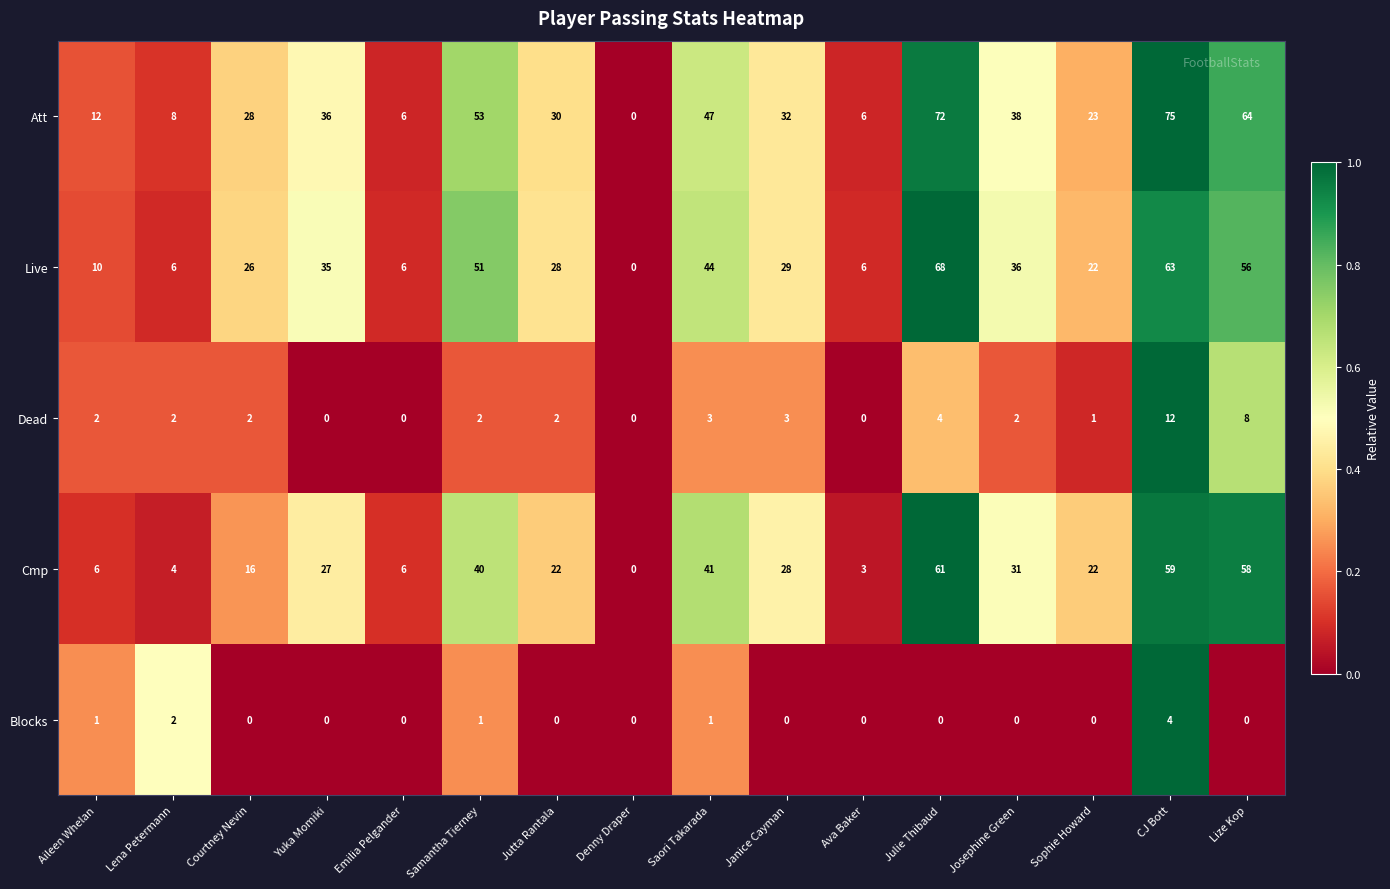

At Saori Takarada, list the series in order from smallest to largest.

Blocks, Dead, Cmp, Live, Att